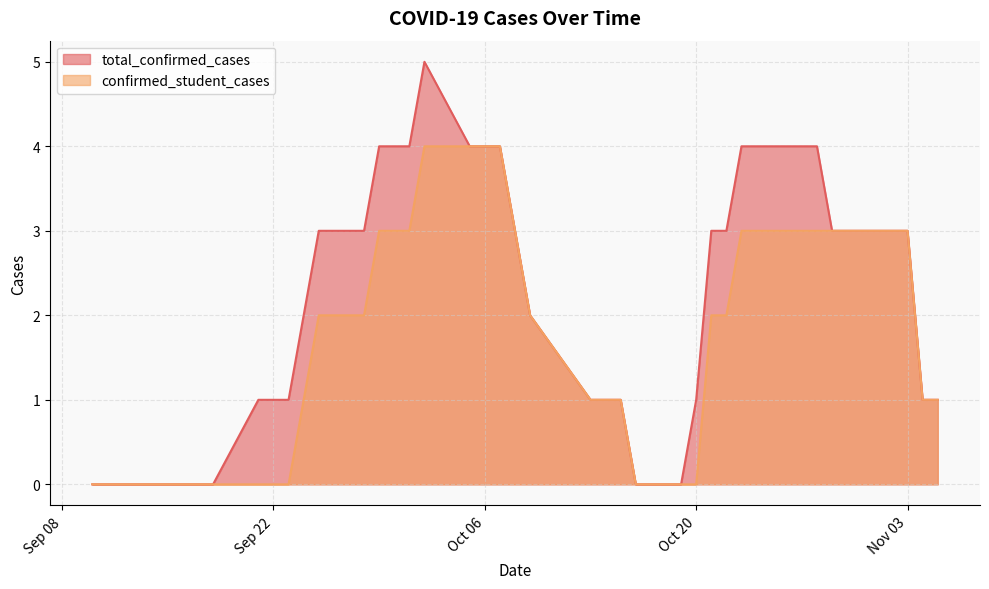

How many data points in confirmed_student_cases are less than 2?

19